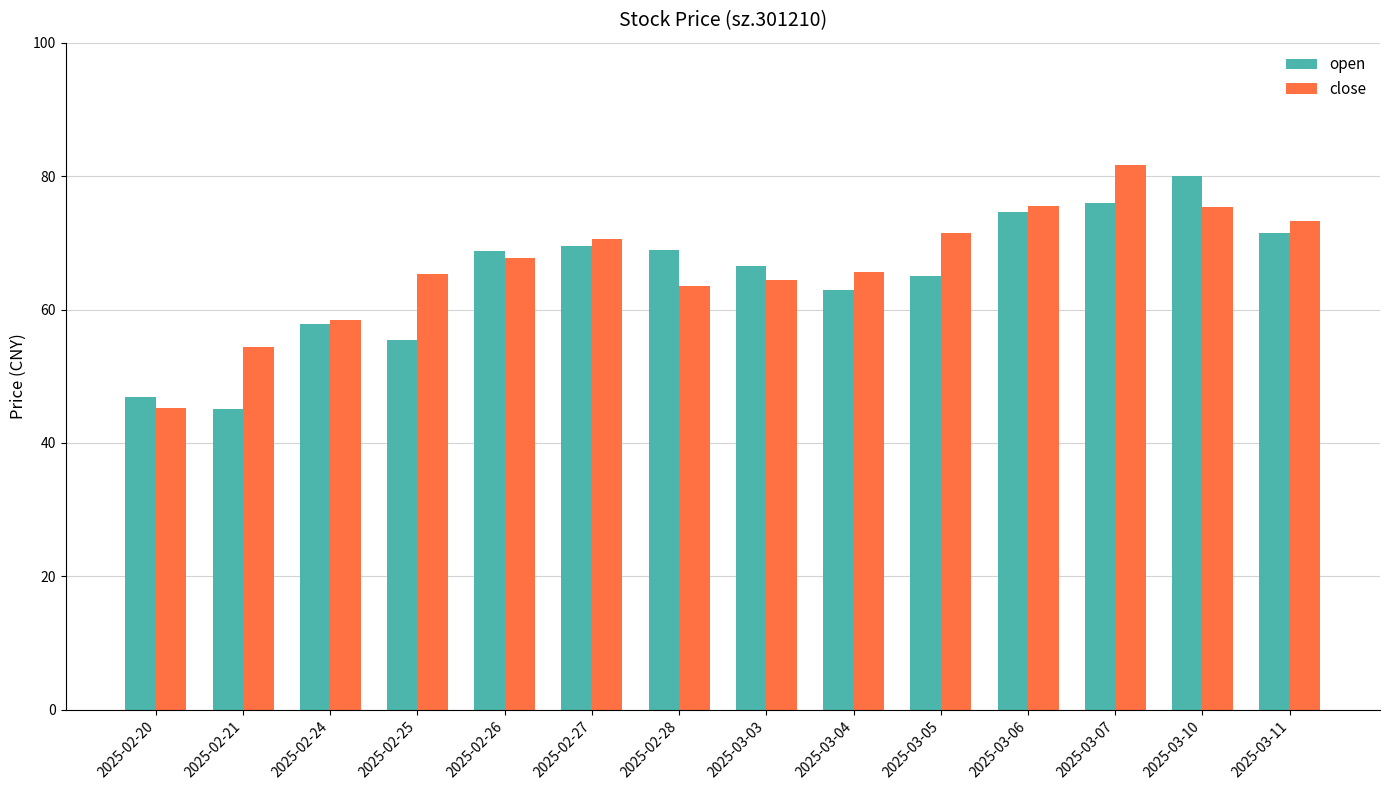

What is the sum of all close values?

932.5